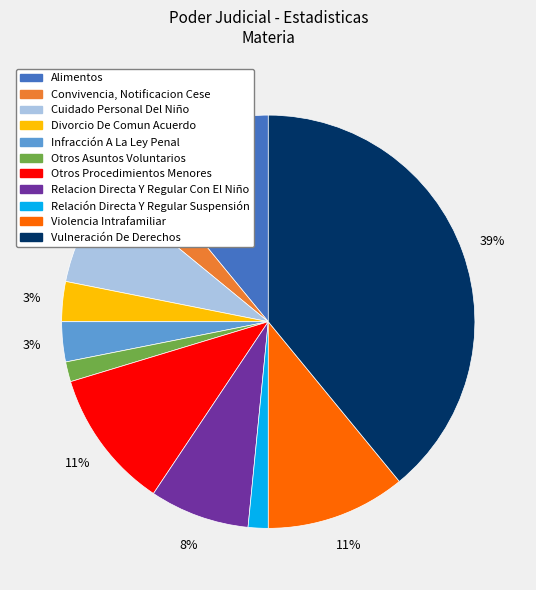

Which slice is the largest?

Vulneración De Derechos